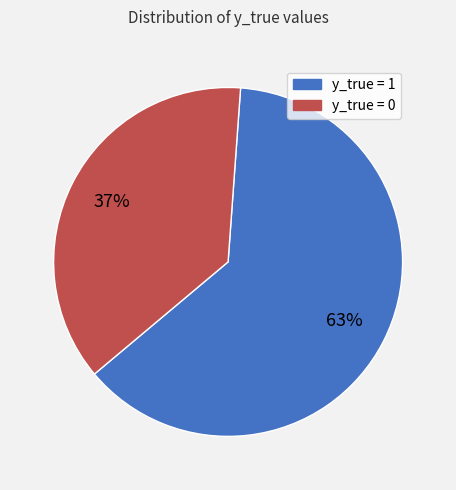

Does y_true = 1 represent more than half of the total?

Yes